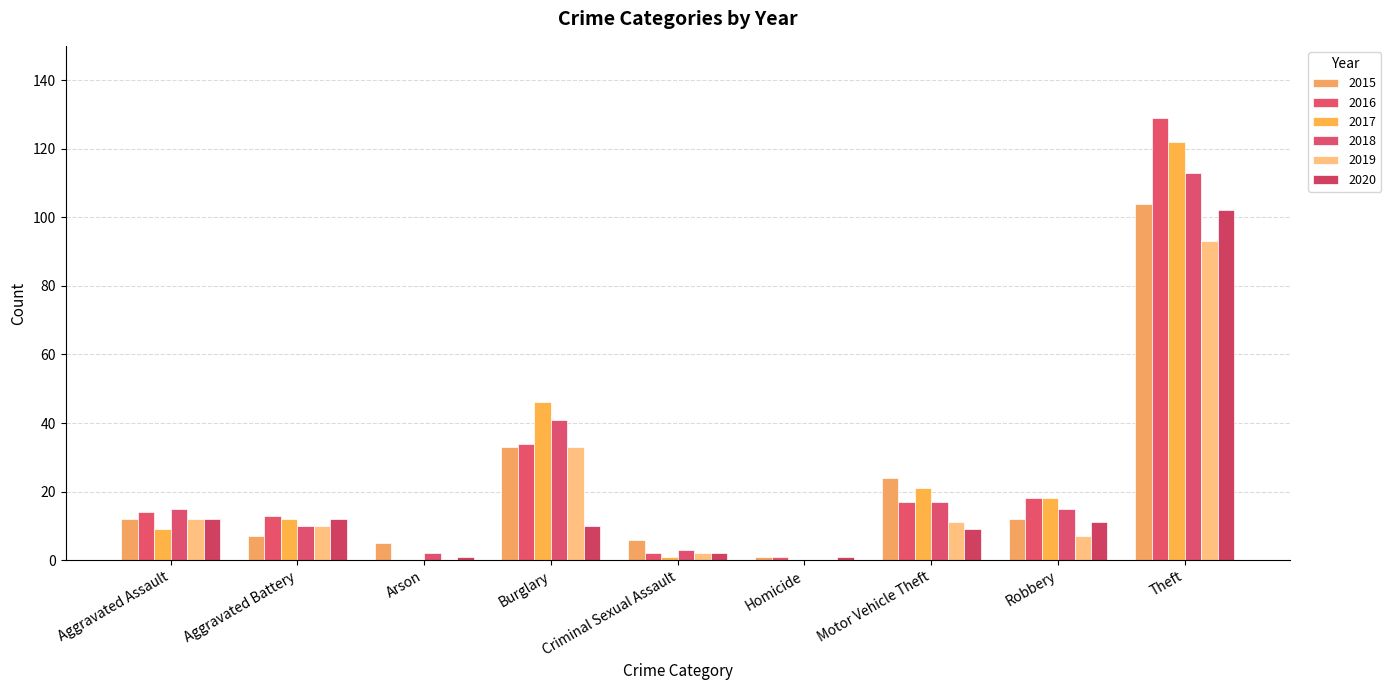

What are all the series names shown in the legend?

2015, 2016, 2017, 2018, 2019, 2020